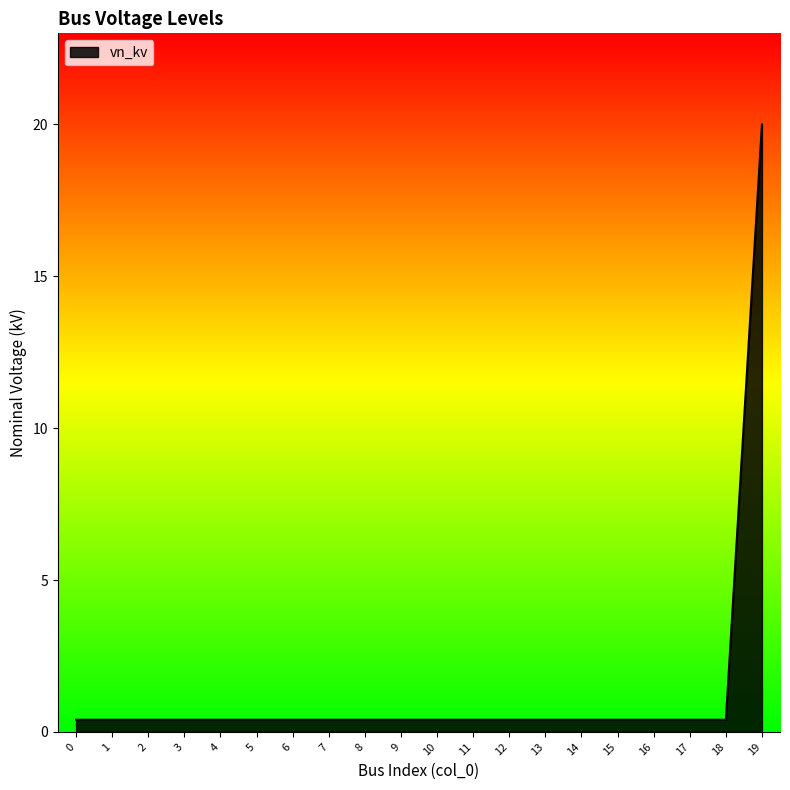

What is the difference between the maximum and minimum values?

19.6